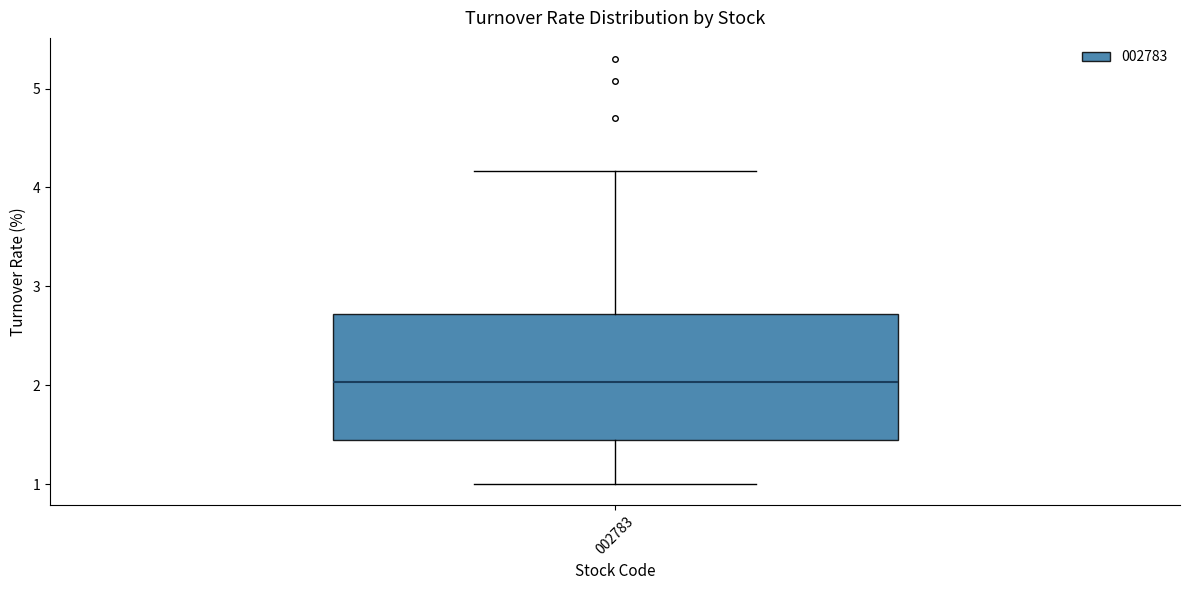

Where does the upper whisker of the box at x = 002783 end on the y-axis? The values are not printed on the chart, so give them approximately, as read against the axis.

4.2